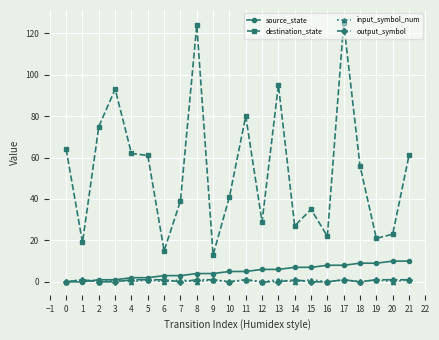

True or false: output_symbol has more than 1 points higher than both neighbors.

True